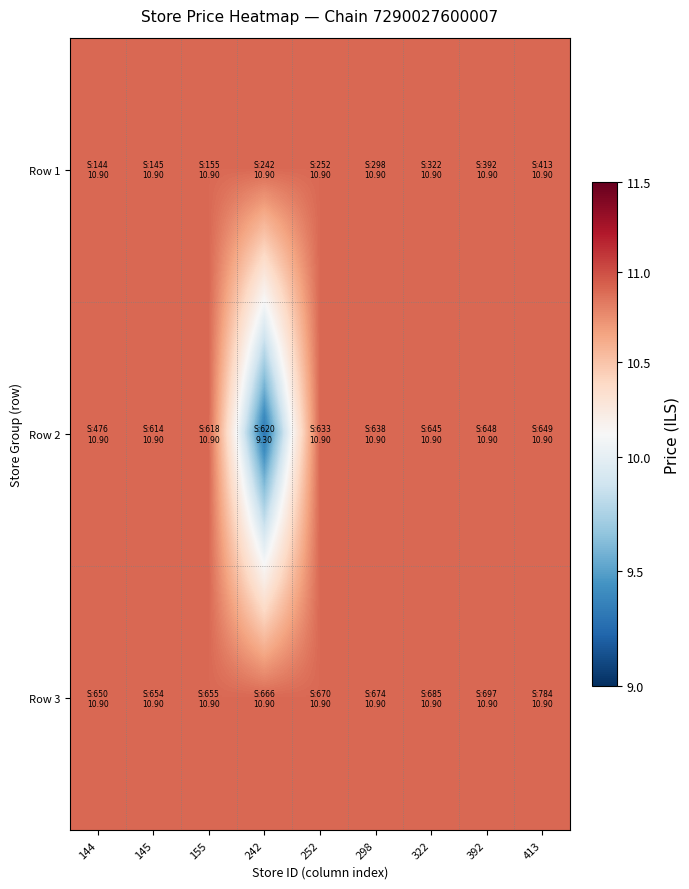

What is the difference between the highest and lowest values at 242?

1.6